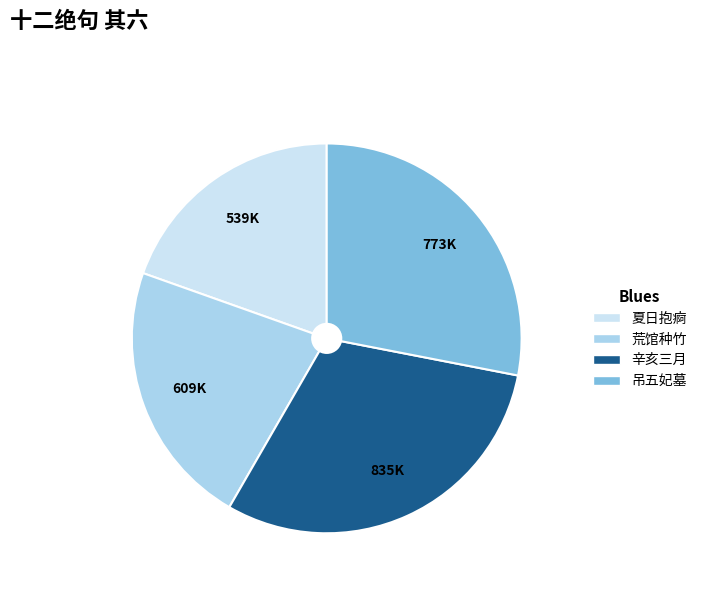

Does 荒馆种竹 account for over 50% of the chart?

No